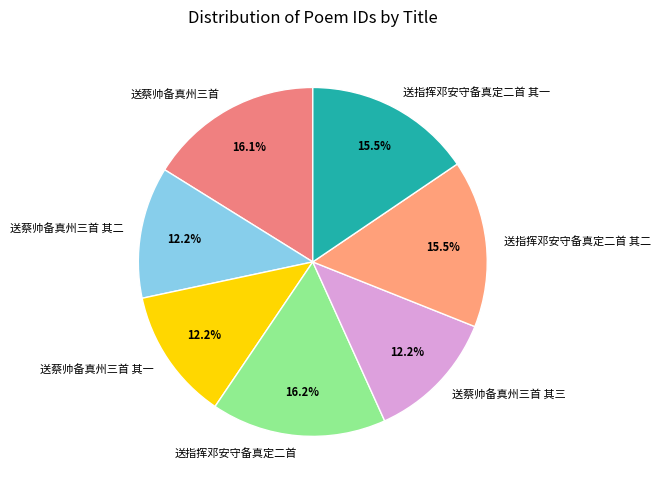

Count the number of slices in the pie.

7